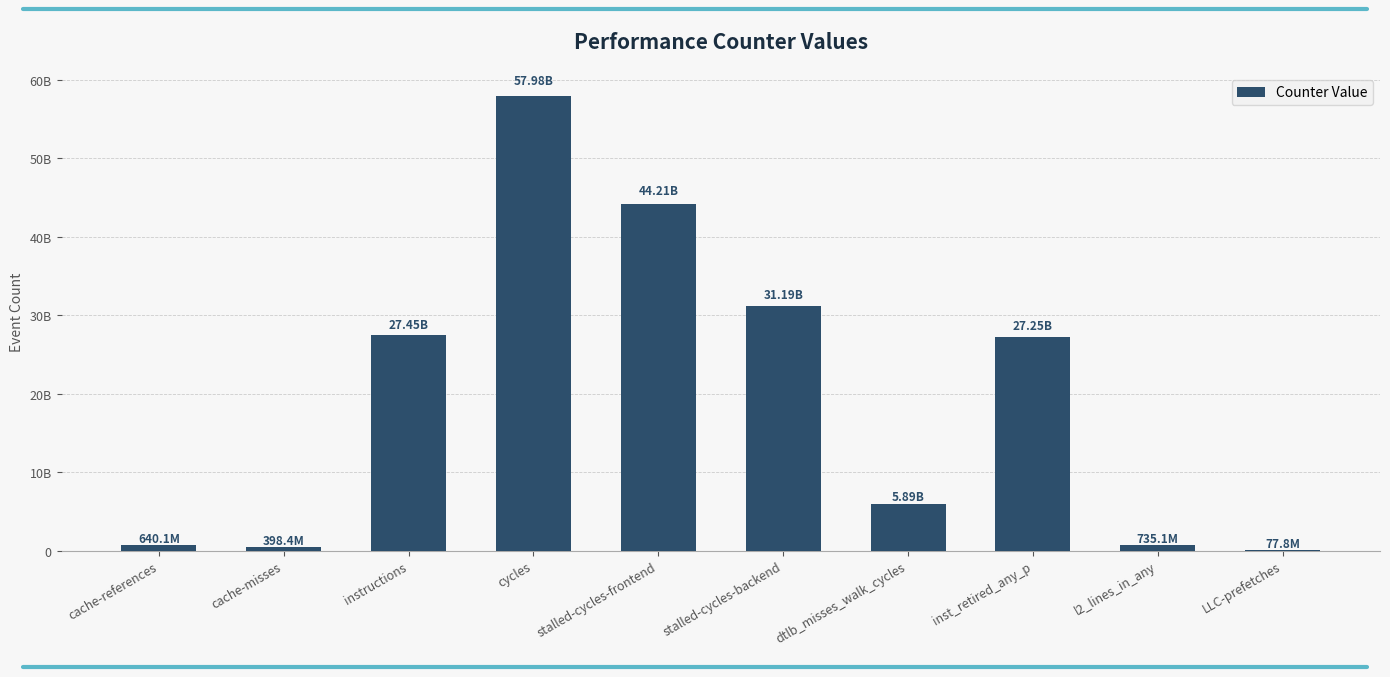

Reading right to left, what are all the values shown in this chart?

LLC-prefetches=77756847	l2_lines_in_any=735136356	inst_retired_any_p=27254296055	dtlb_misses_walk_cycles=5893710345	stalled-cycles-backend=31186535805	stalled-cycles-frontend=44210906761	cycles=57978791115	instructions=27448431940	cache-misses=398393022	cache-references=640091666